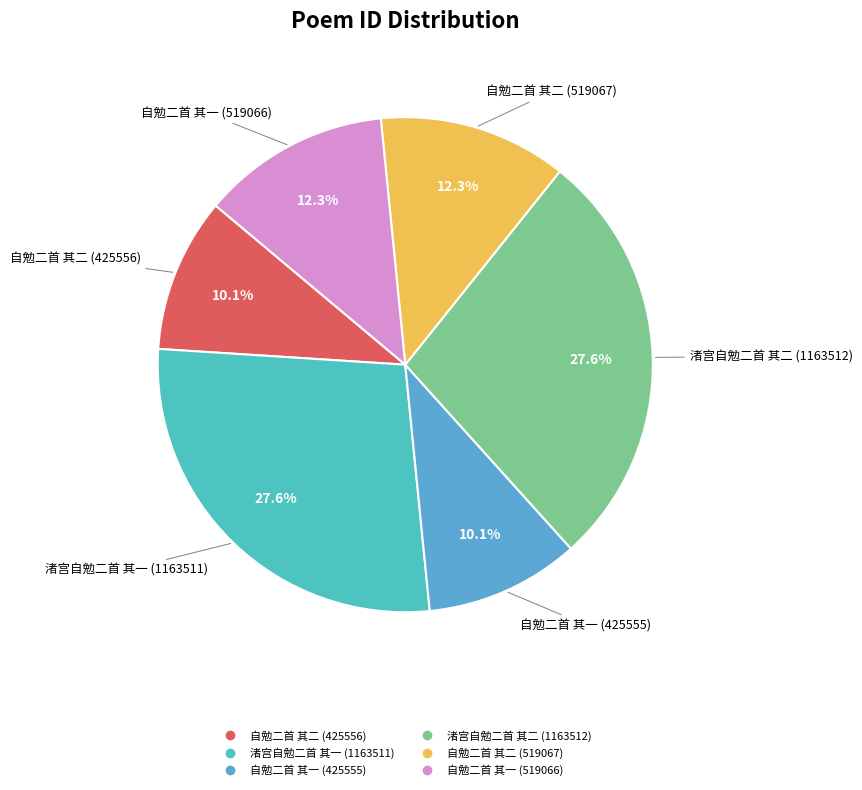

How much of the chart is everything except 自勉二首 其一 (519066)?

87.7%